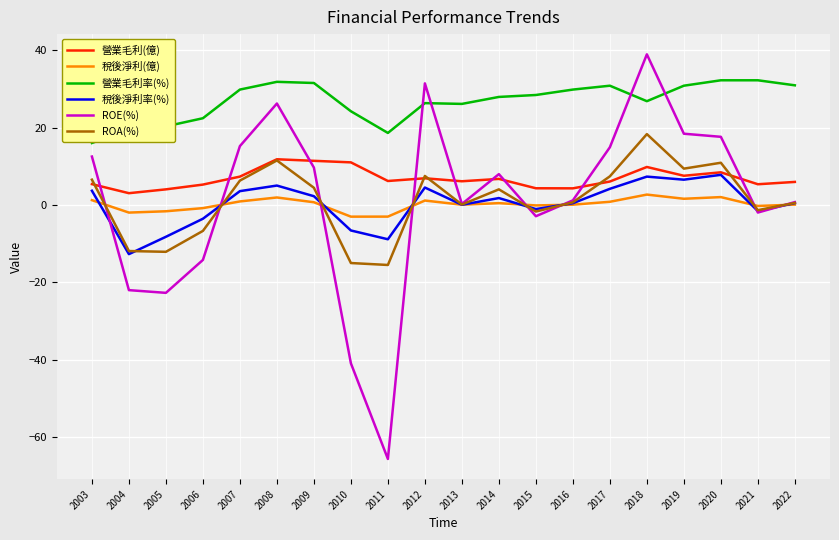

What is the sum of all 營業毛利率(%) values?

536.3